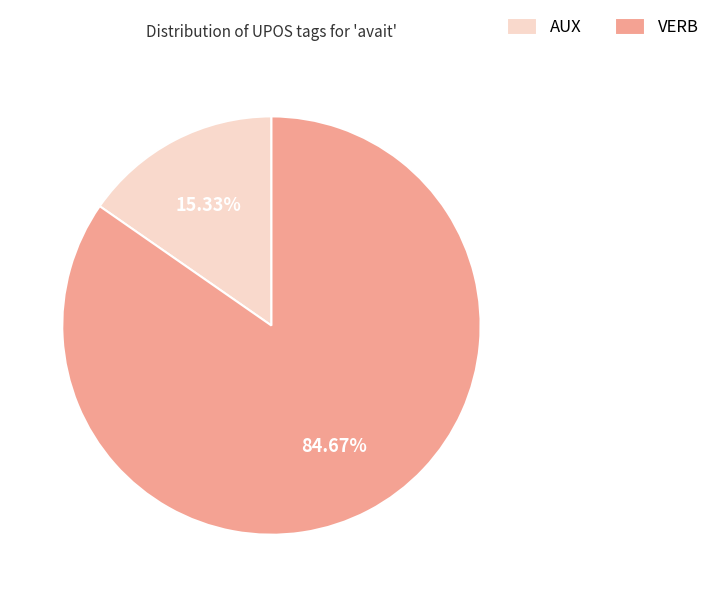

Count the number of slices in the pie.

2